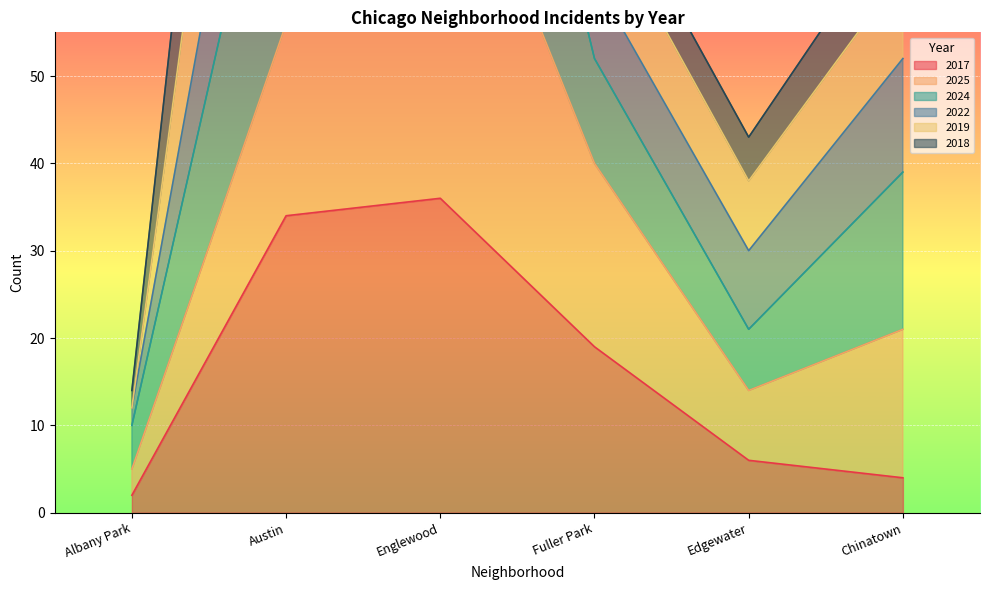

The value of 2019 at Englewood is 197. True or false?

True